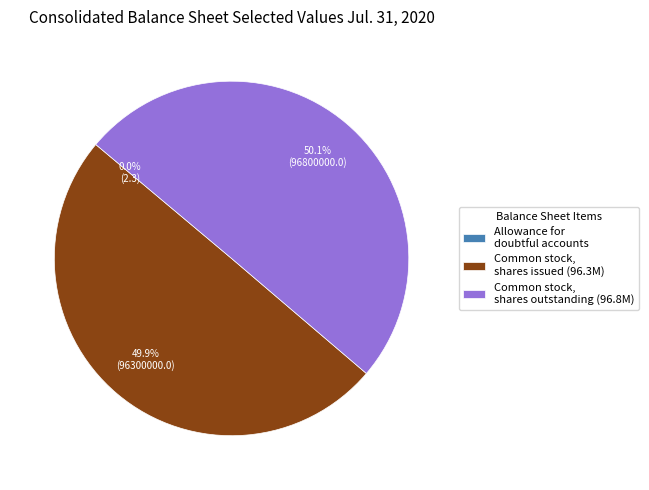

How many segments does this pie chart have?

3